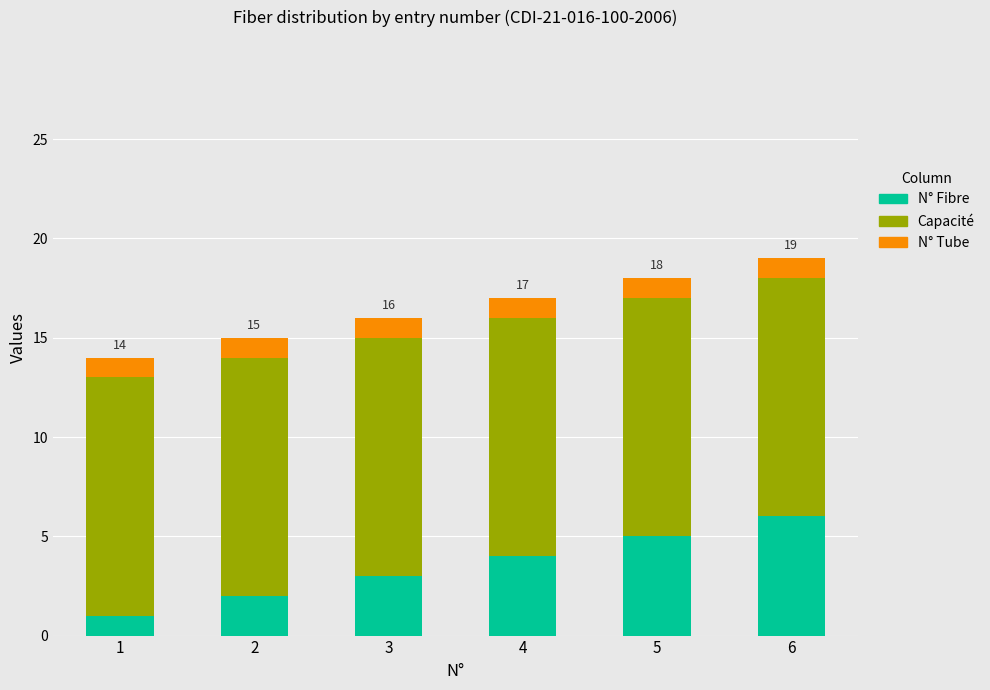

The N° Fibre series shows 3 at 2. True or false?

False